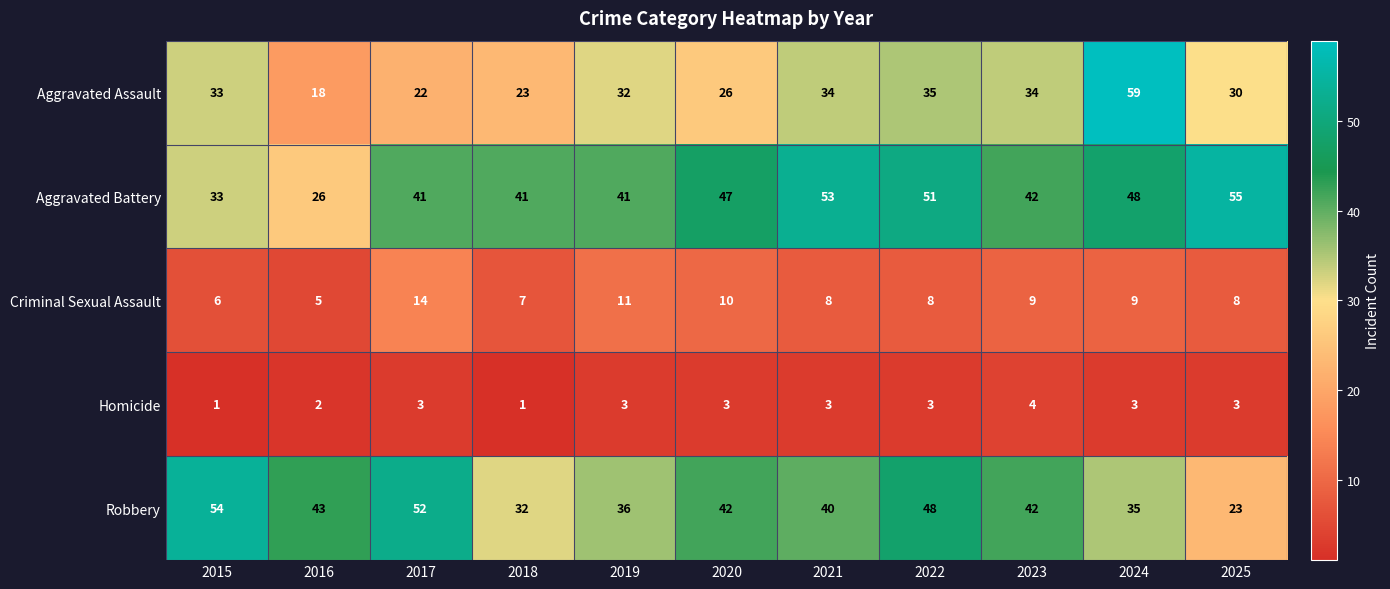

At which label does Aggravated Battery first exceed 42?

2020